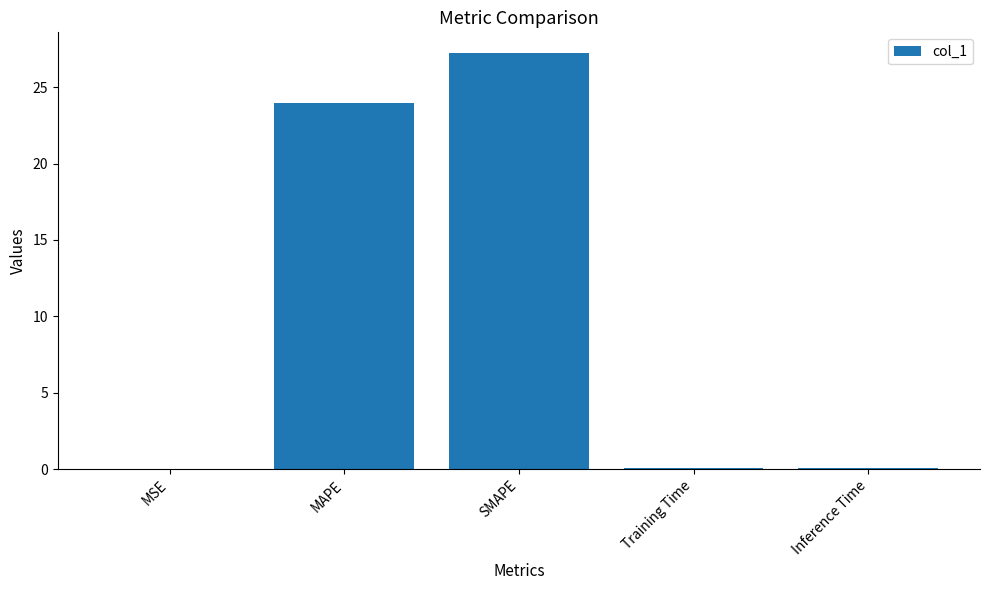

Which has a higher value, MSE or SMAPE?

SMAPE